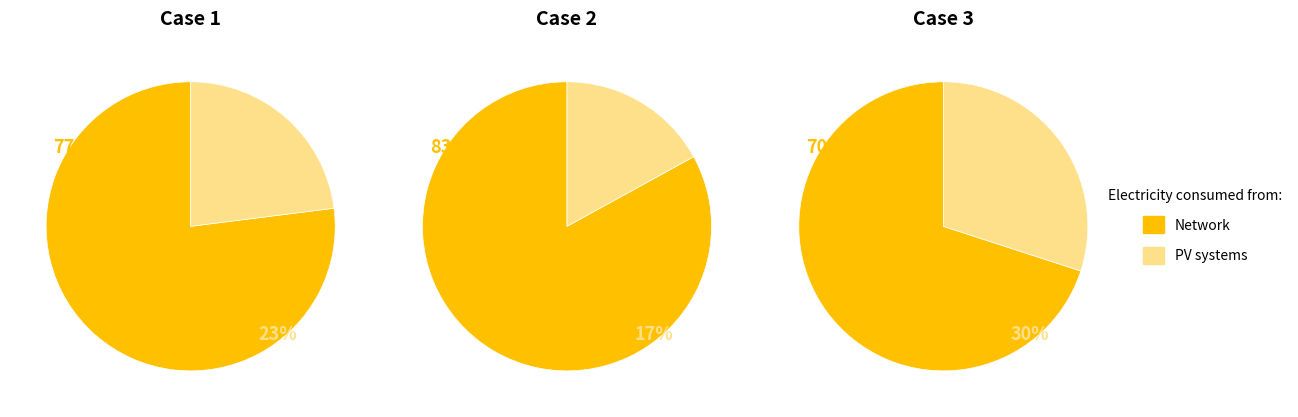

Is it true that 2 is 57% of the pie?

False